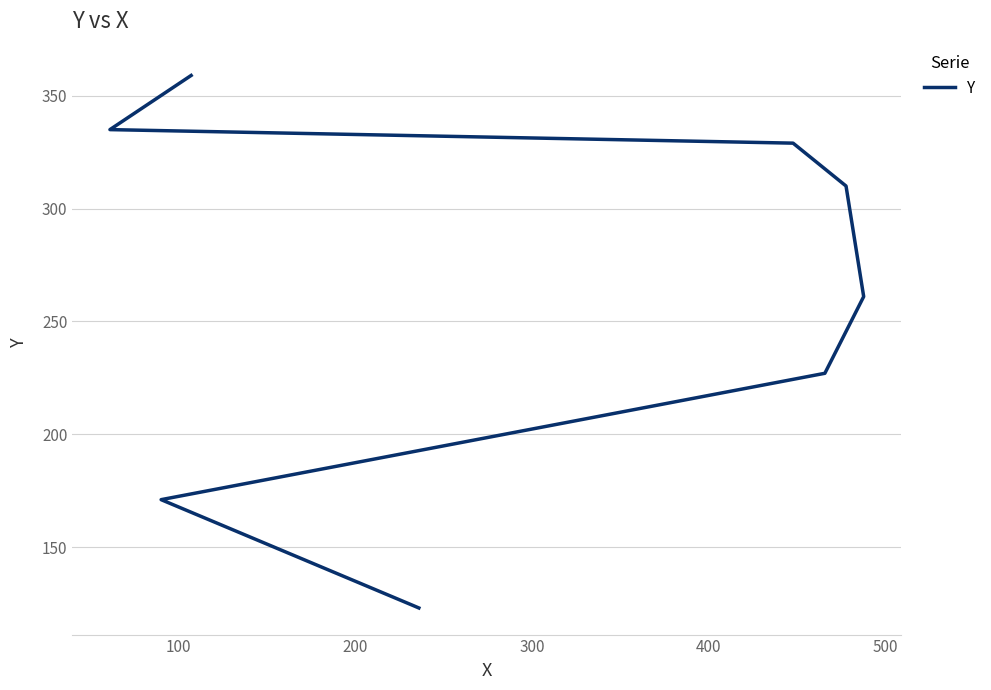

Does the chart have visible grid lines?

Yes